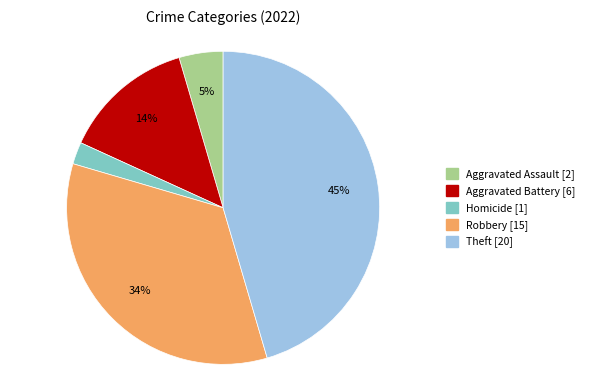

To the nearest percent, what is the average slice percentage?

20%